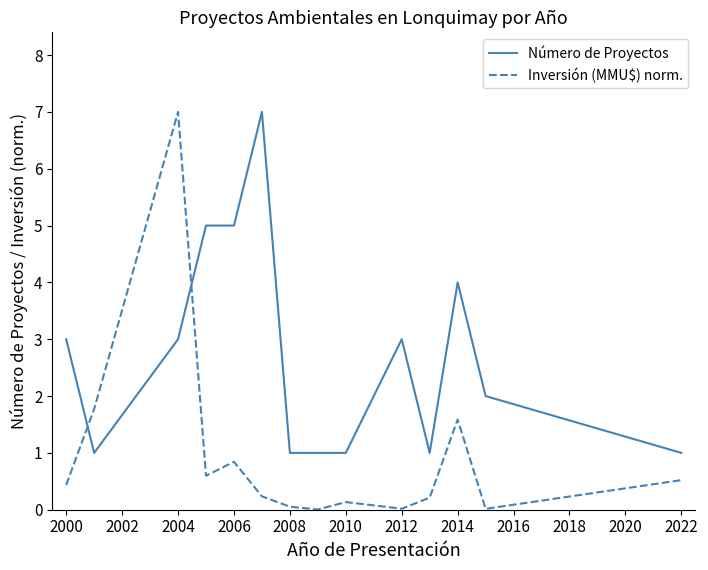

How many lines are shown in the chart?

2